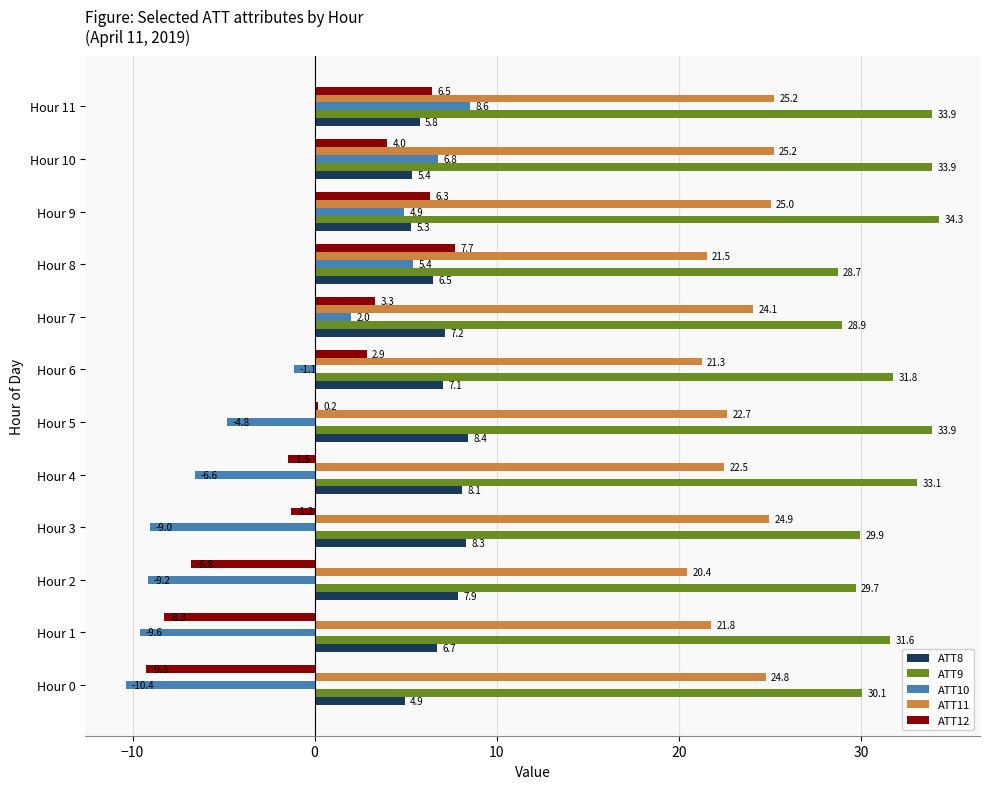

Which label corresponds to the smallest value in the chart?

Hour 0